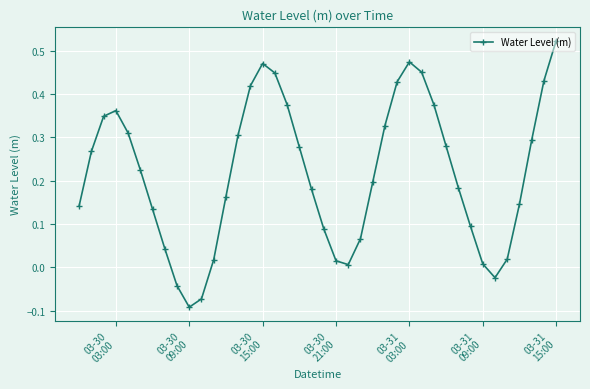

True or false: there are more than 0 points higher than both neighbors.

True